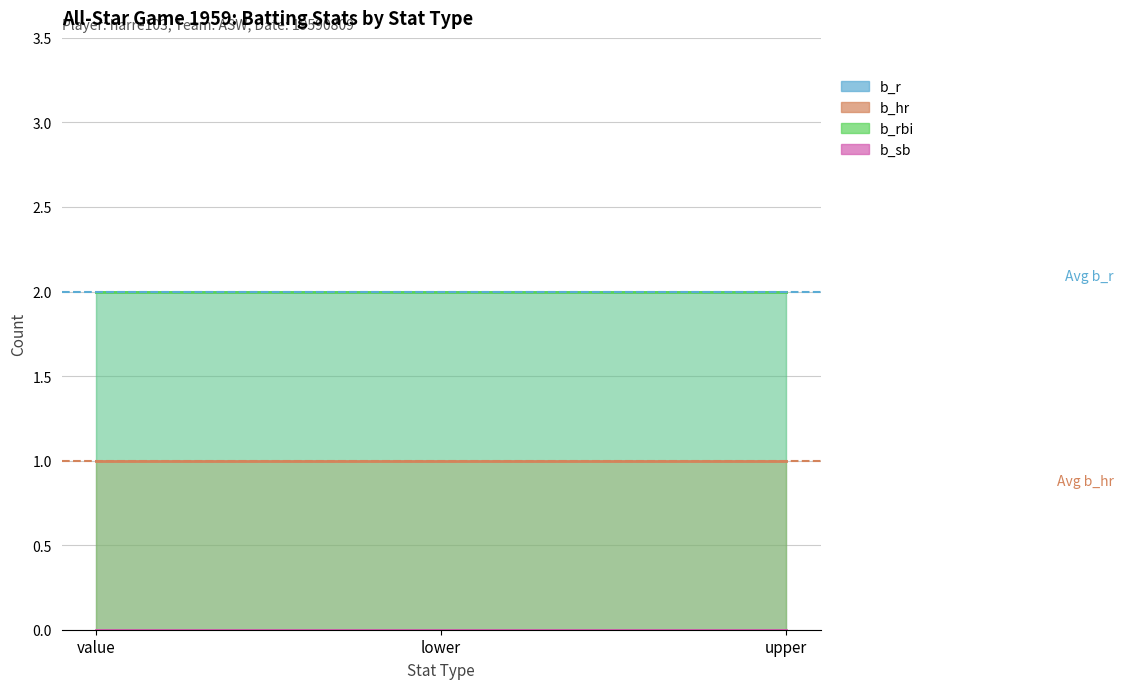

Does the chart have visible grid lines?

Yes